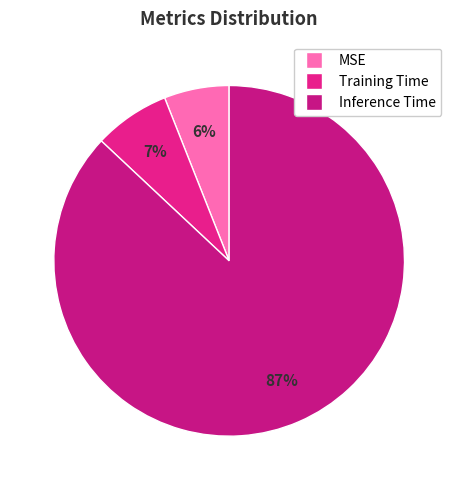

True or false: Inference Time accounts for 99% of the total.

False